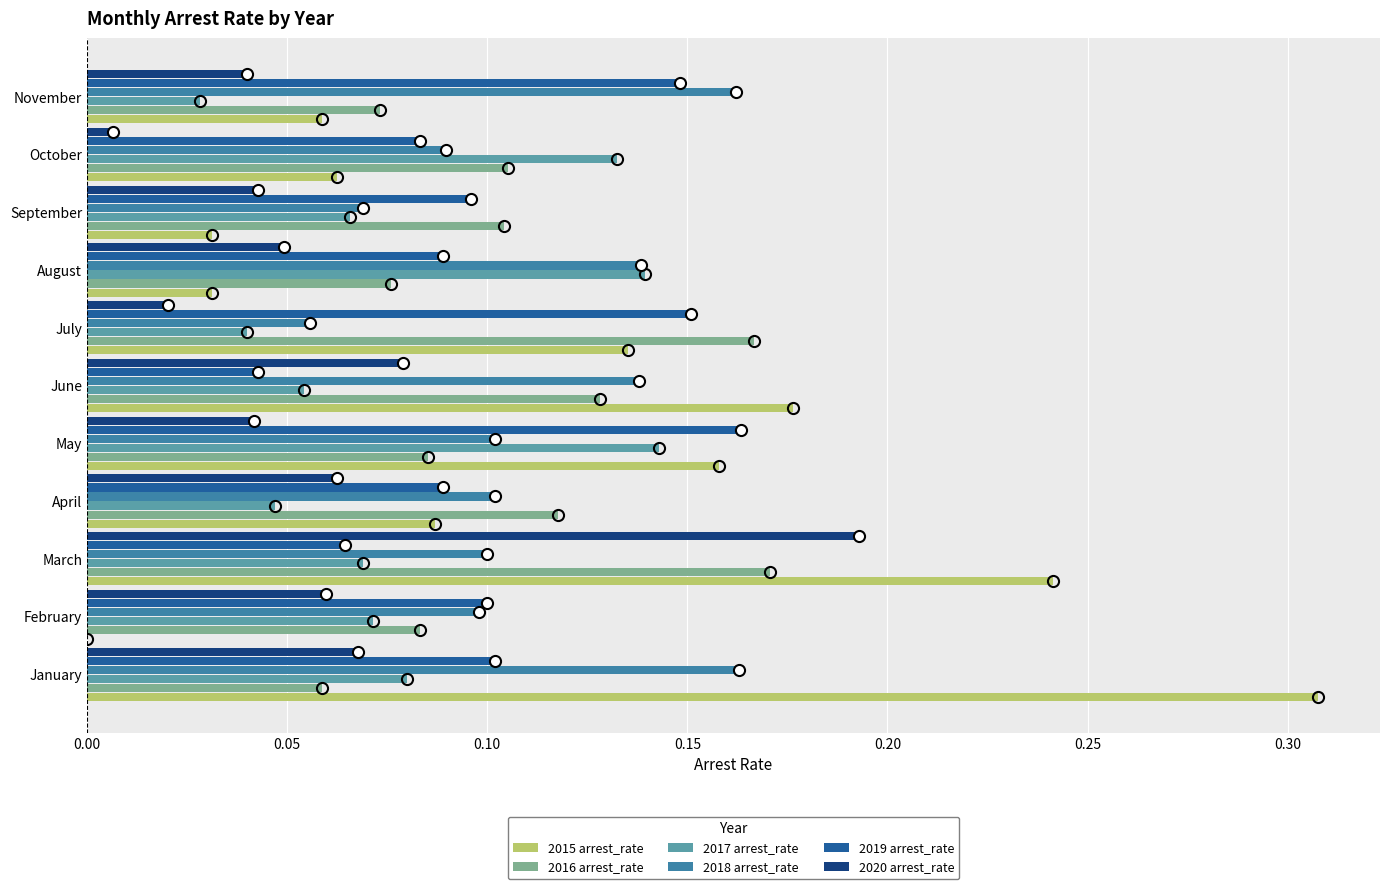

Which category has the highest value in the 2019 arrest_rate series?

May